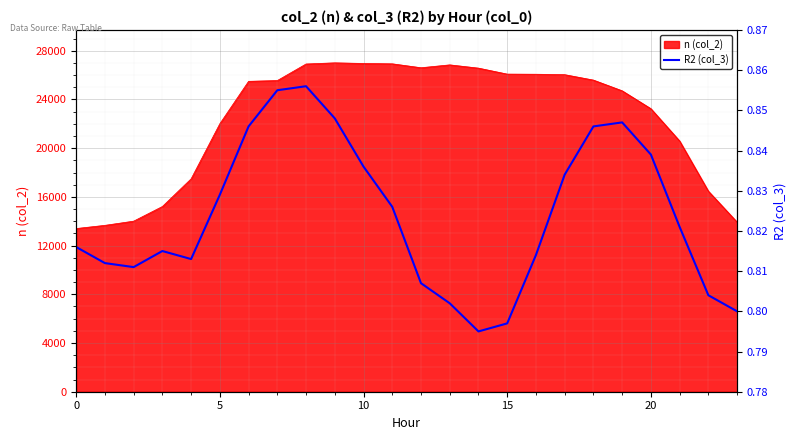

What is the label of the 16th point from the left?

15